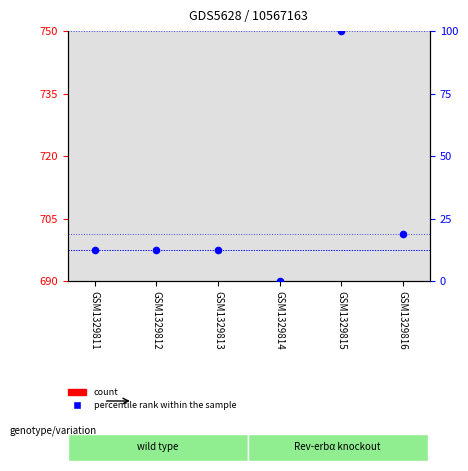

What are all the series names shown in the legend?

count, percentile rank within the sample